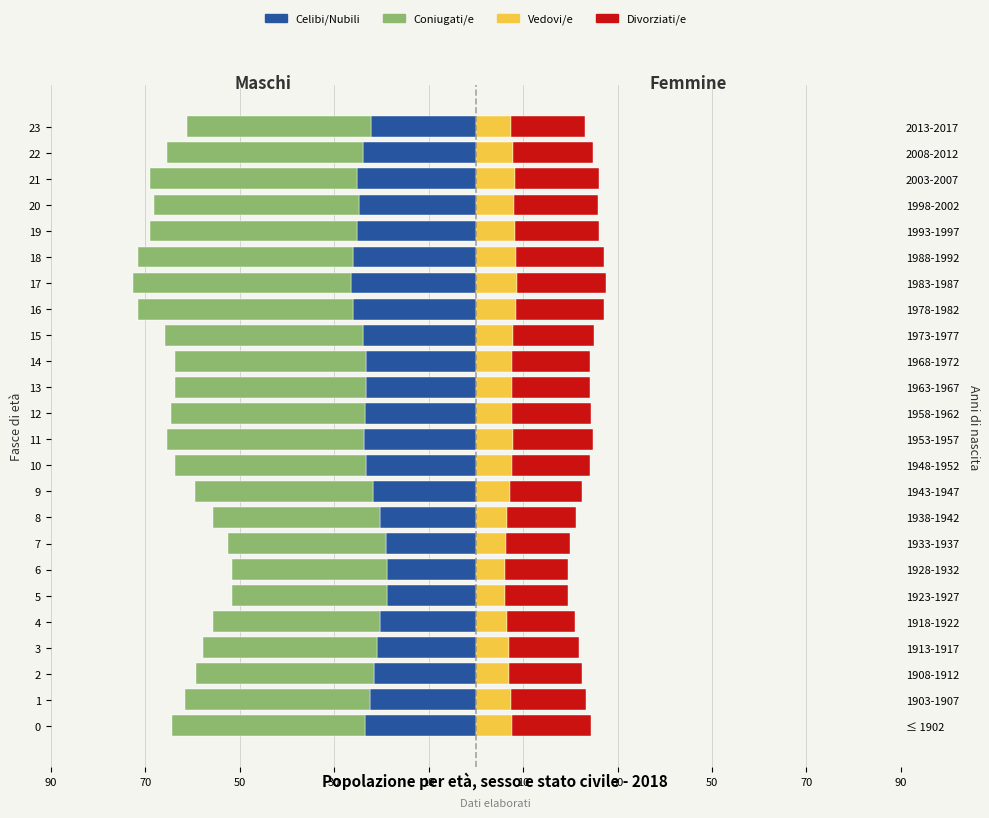

Which has a higher value, 14 or 9?

9